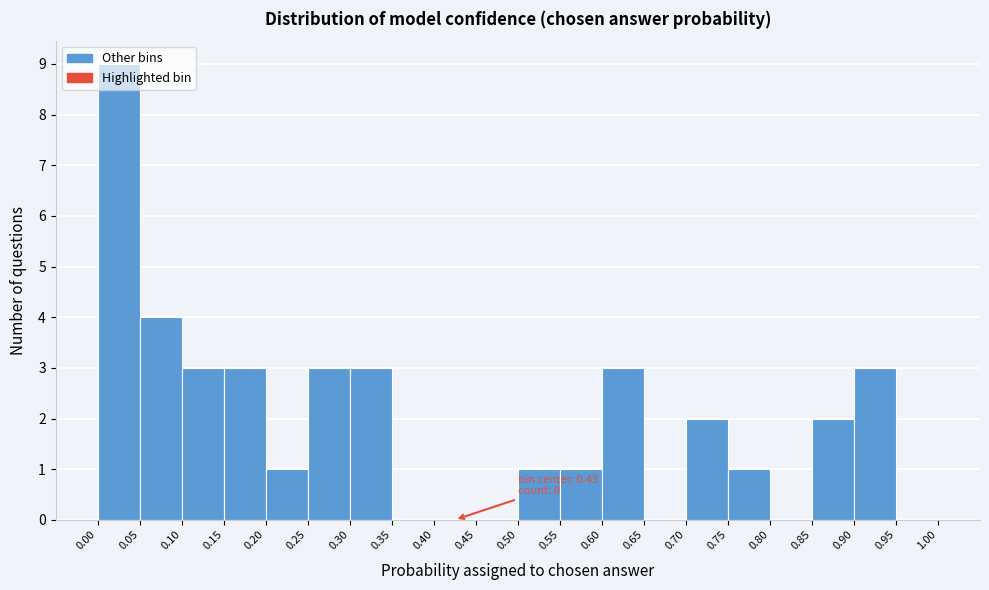

Over which range of the x-axis is the bar tallest?

0.00 to 0.05